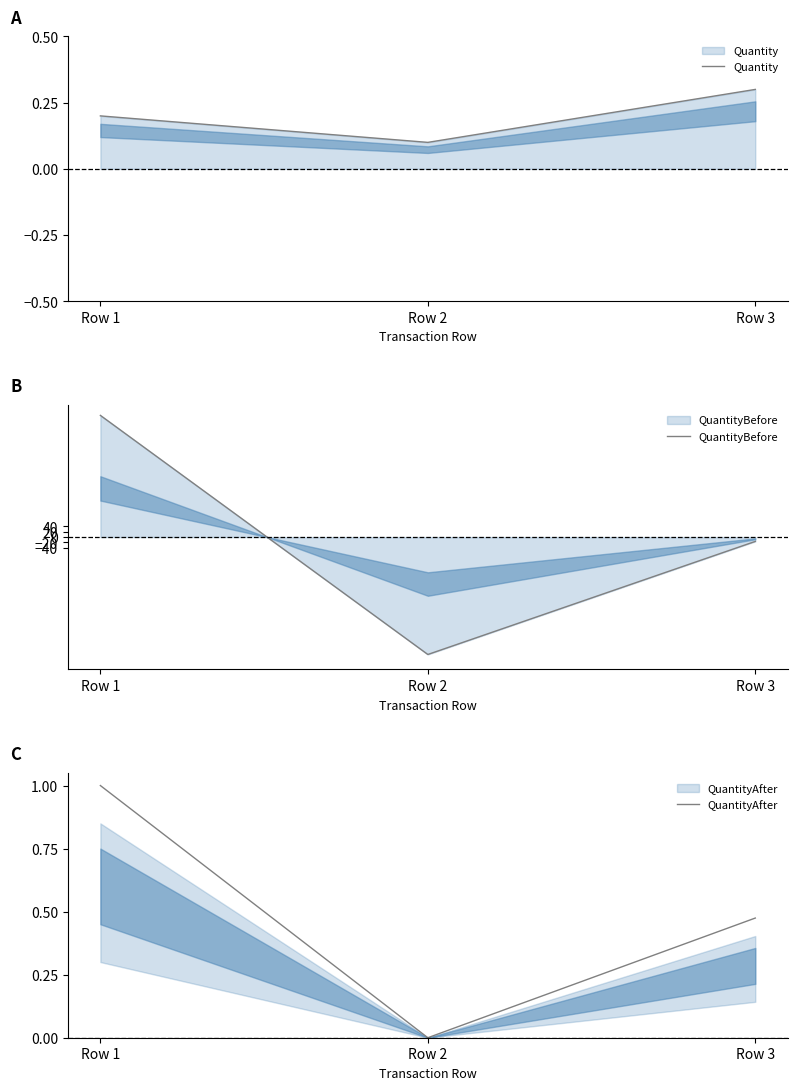

What is the spread (max minus min) of values at Row 1?

459.5